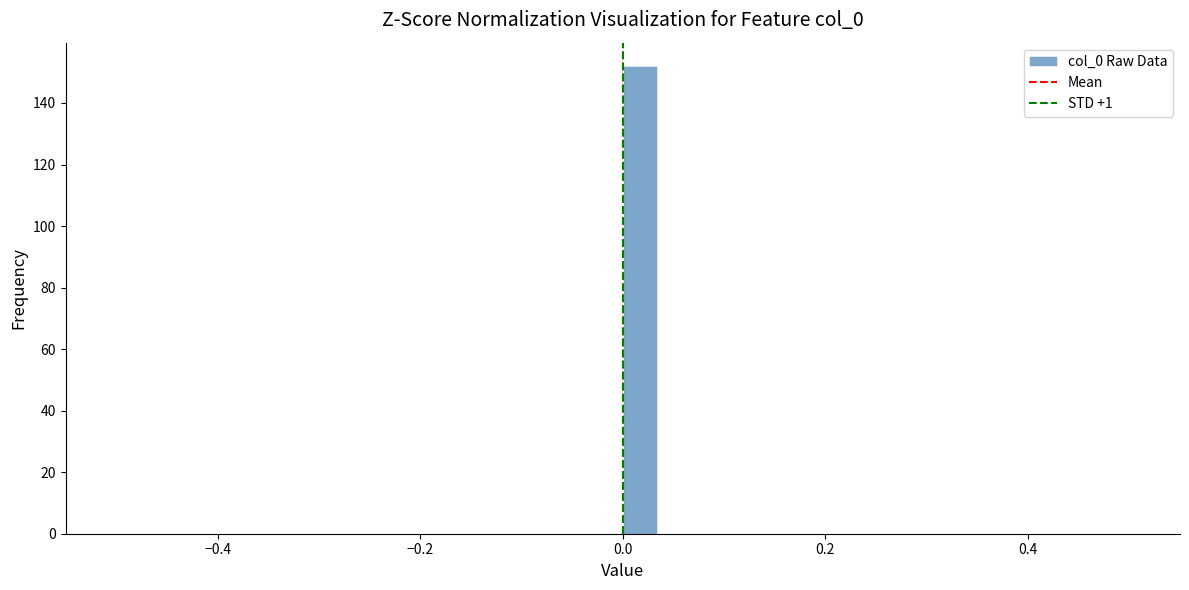

Read against the x-axis, roughly where is the centre of the tallest bar?

0.02